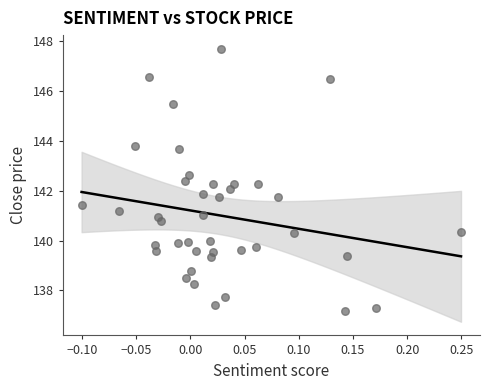

What is the range of Y values (max minus min)?

10.5